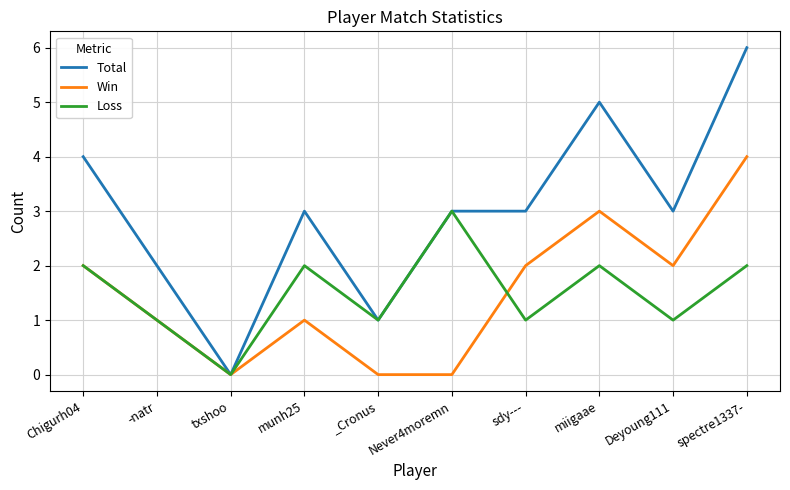

What are all the series names shown in the legend?

Total, Win, Loss